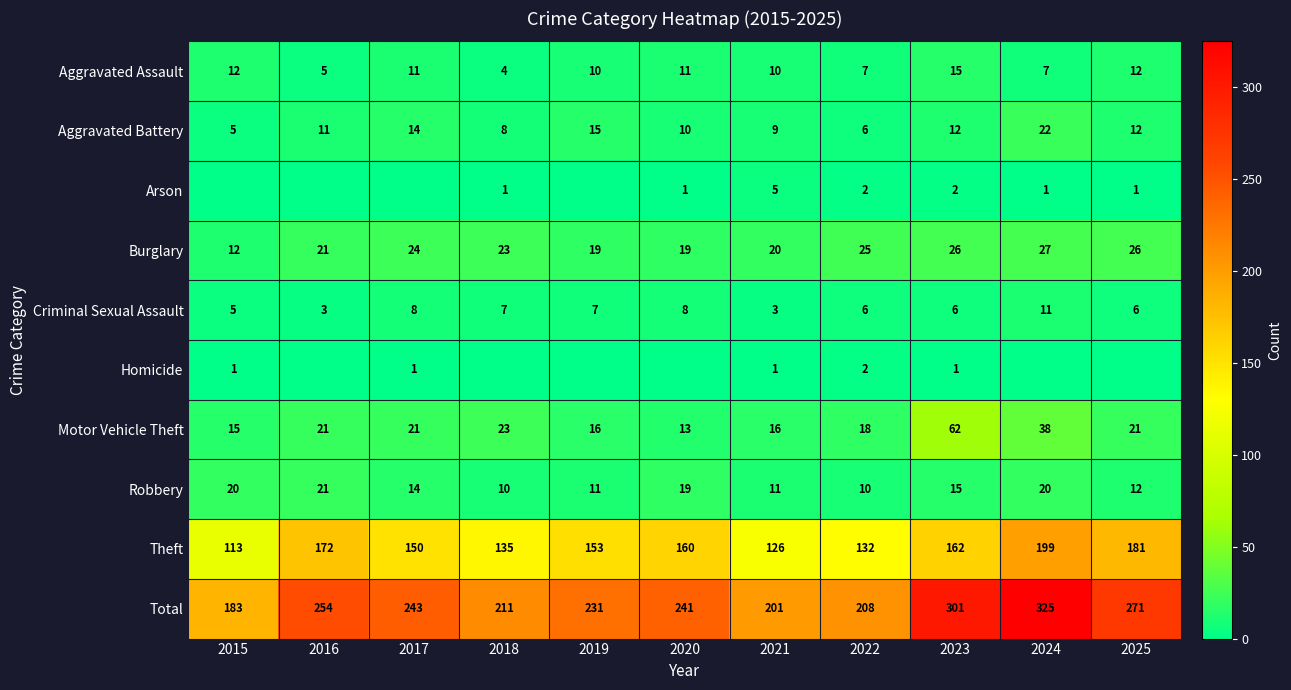

Count the number of data series in this chart.

10